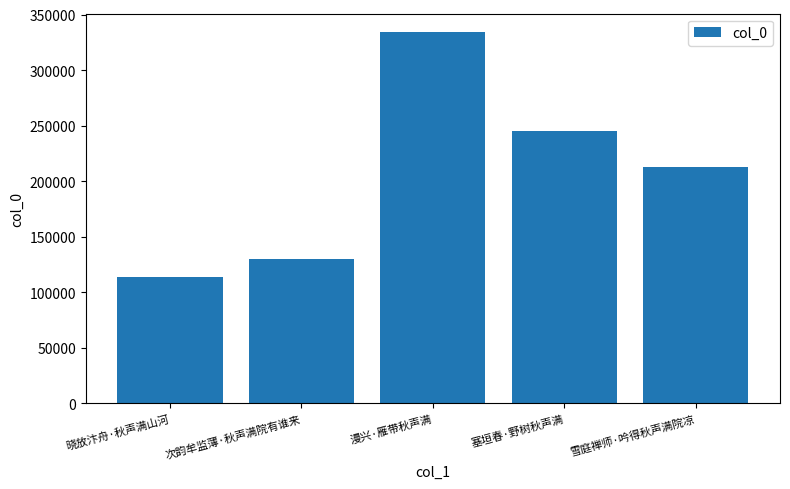

List the labels in order of value, smallest first.

晓放汴舟·秋声满山河, 次韵牟监薄·秋声满院有谁来, 雪庭禅师·吟得秋声满院凉, 塞垣春·野树秋声满, 漫兴·雁带秋声满